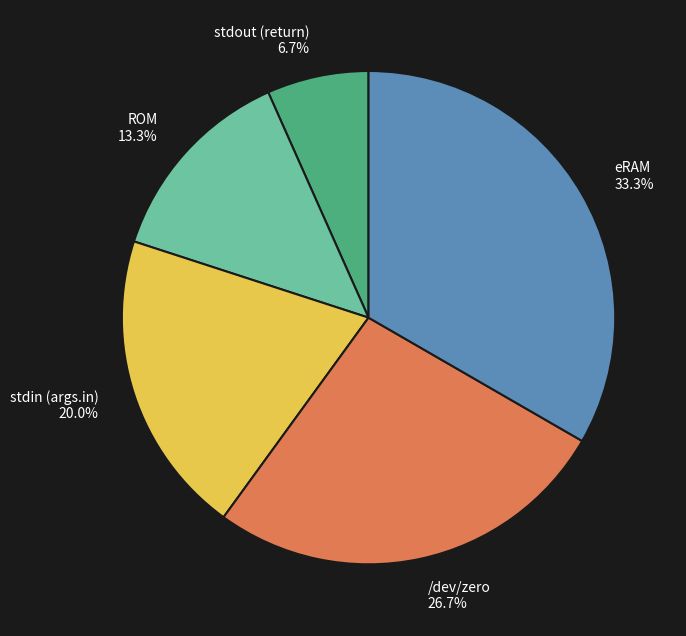

Approximately how many times larger is the value at /dev/zero compared to stdout (return)?

4.0